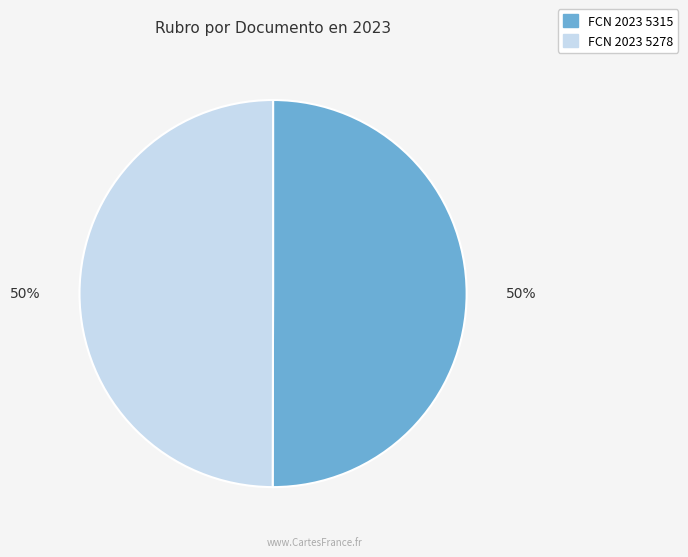

To the nearest percent, what is the combined percentage of FCN 2023 5278 and FCN 2023 5315?

100%